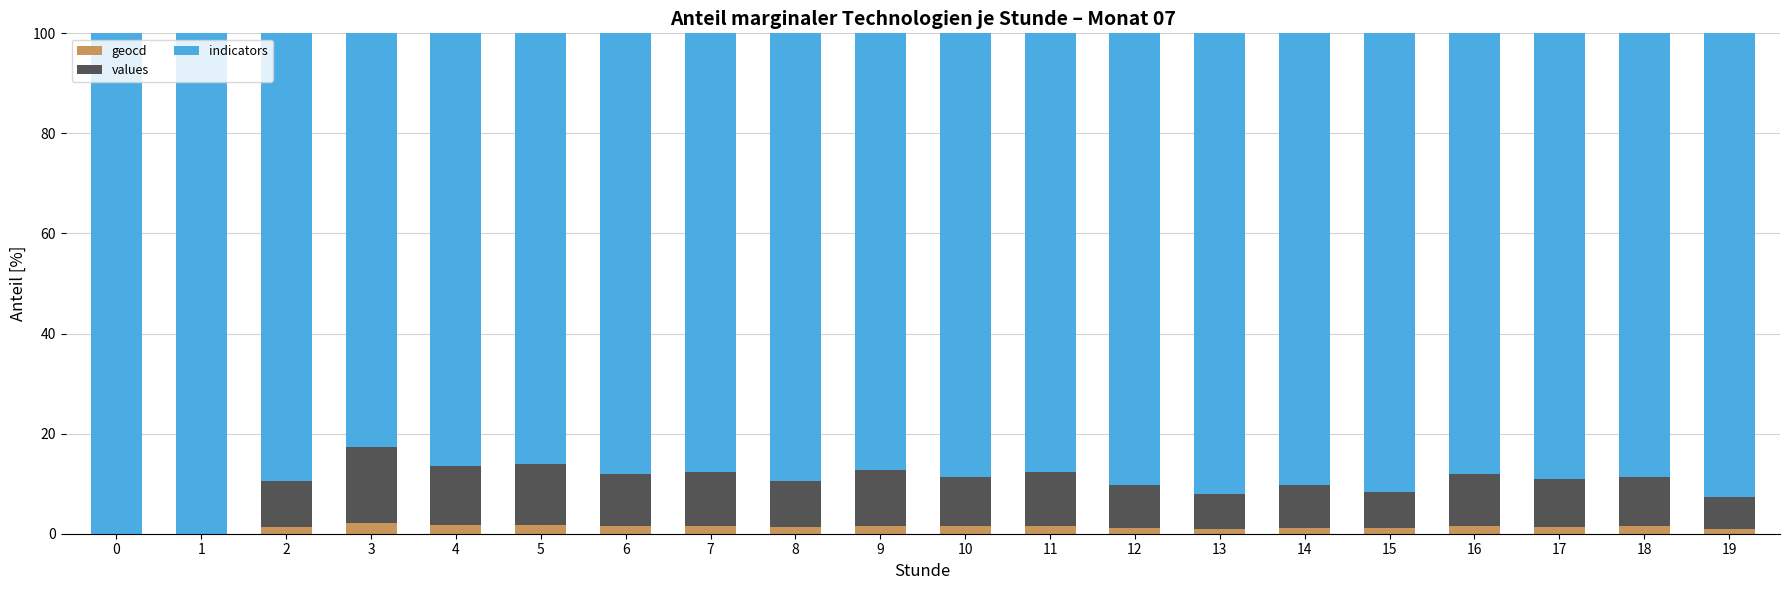

Count the number of data series in this chart.

3